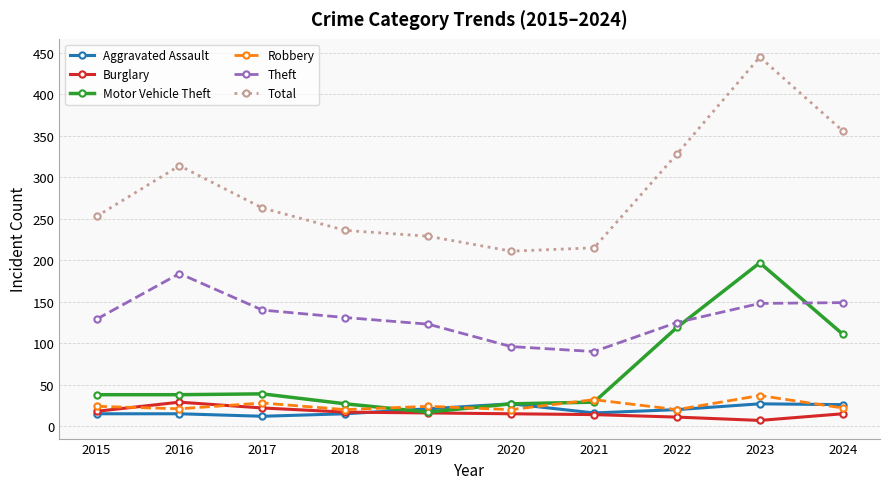

True or false: Total has more than 0 interior local peaks.

True